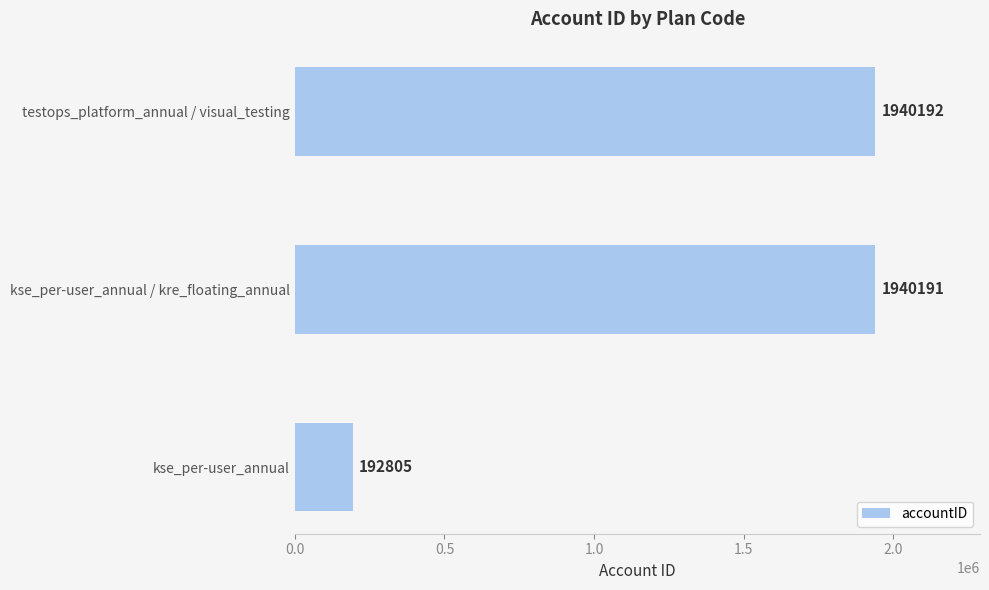

What is the difference between the second highest and minimum values?

1747386